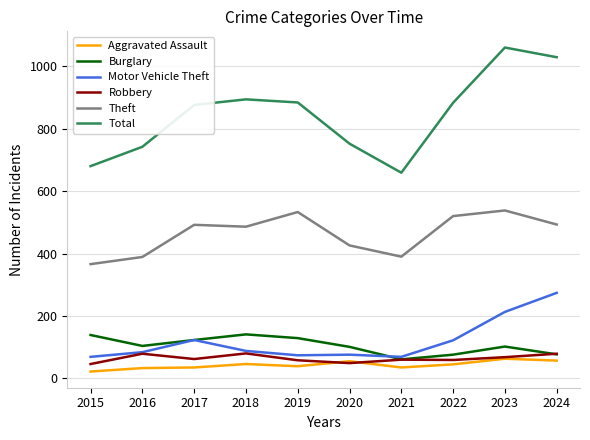

What are all the series names shown in the legend?

Aggravated Assault, Burglary, Motor Vehicle Theft, Robbery, Theft, Total